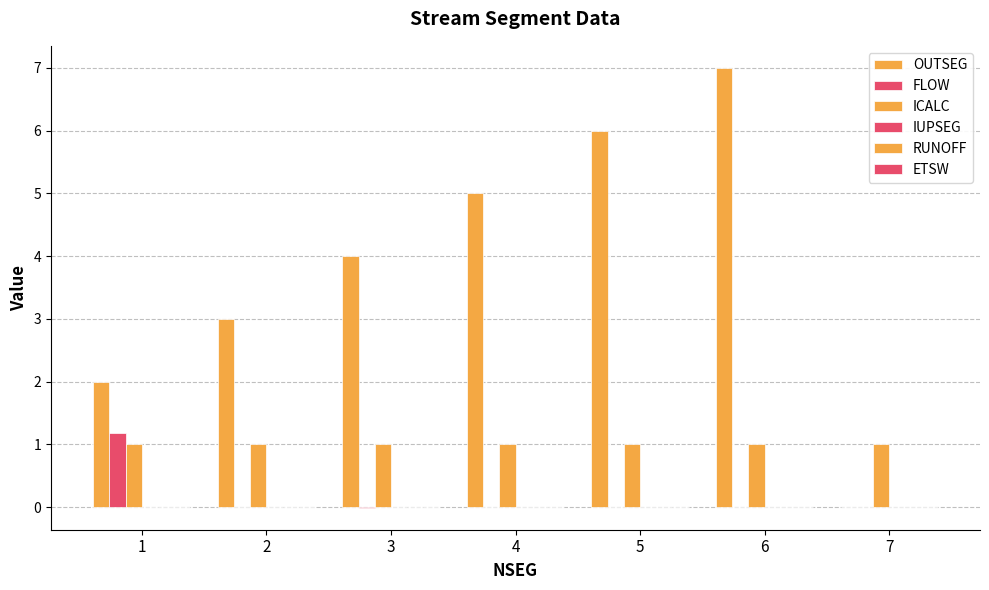

Are the bars grouped side by side (vs. stacked)?

Yes